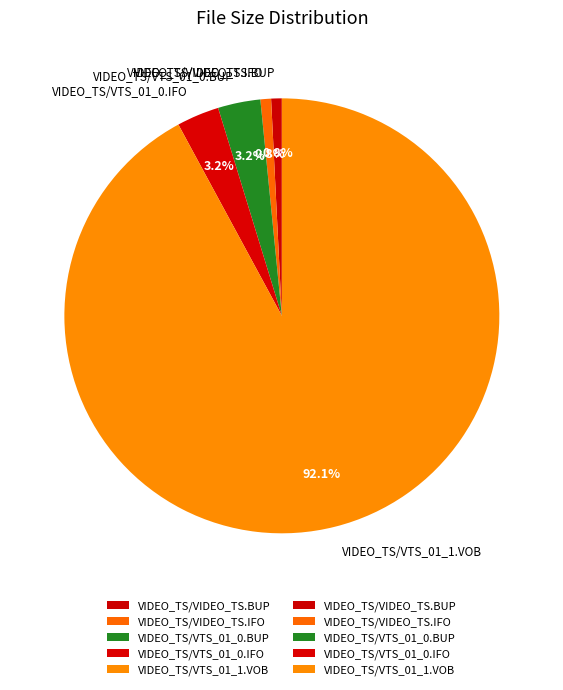

What percentage is NOT represented by VIDEO_TS/VTS_01_0.BUP?

96.8%